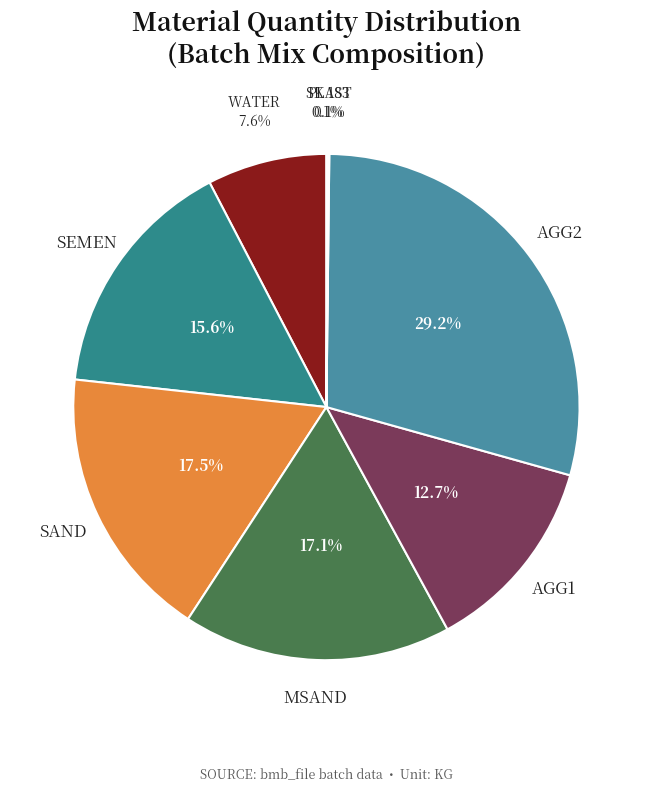

Which slice is the largest?

AGG2